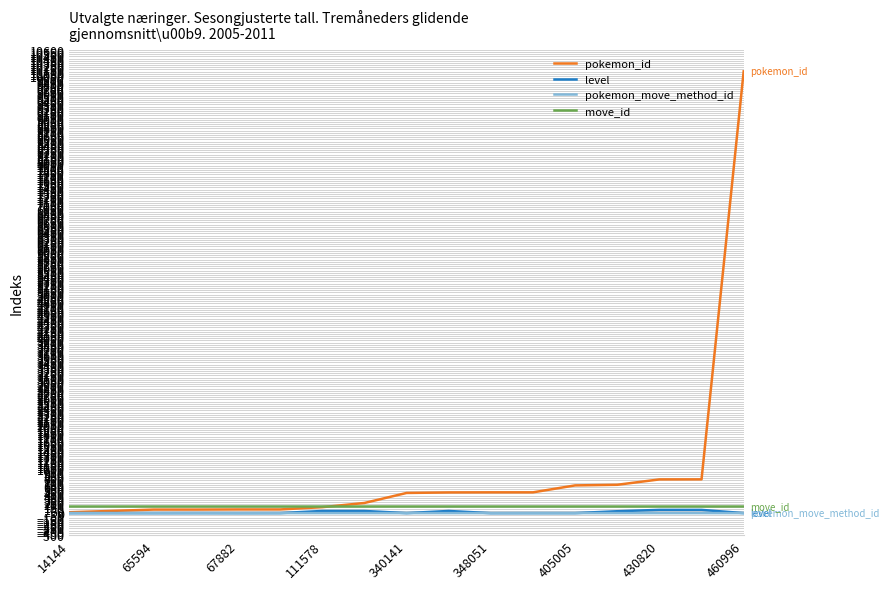

True or false: pokemon_move_method_id and move_id intersect in this chart.

False